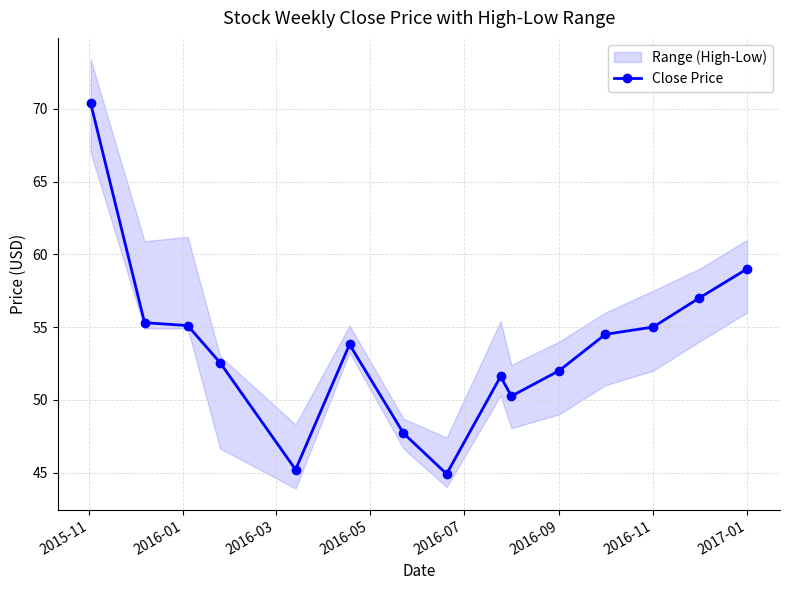

True or false: Close Price has a value of 52.0 at 2016-09.

True